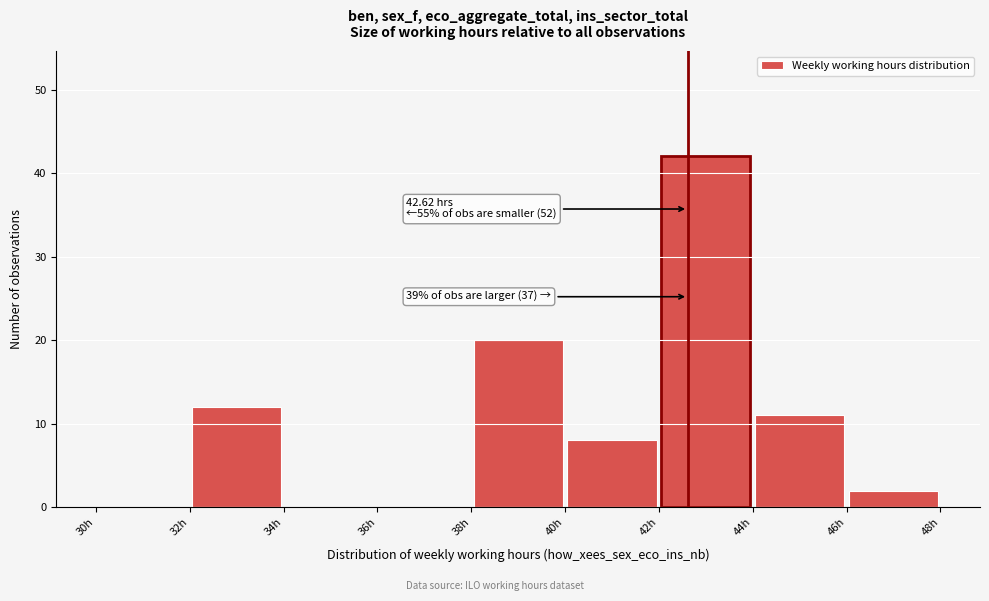

Over which range of the x-axis is the bar tallest?

42 to 44